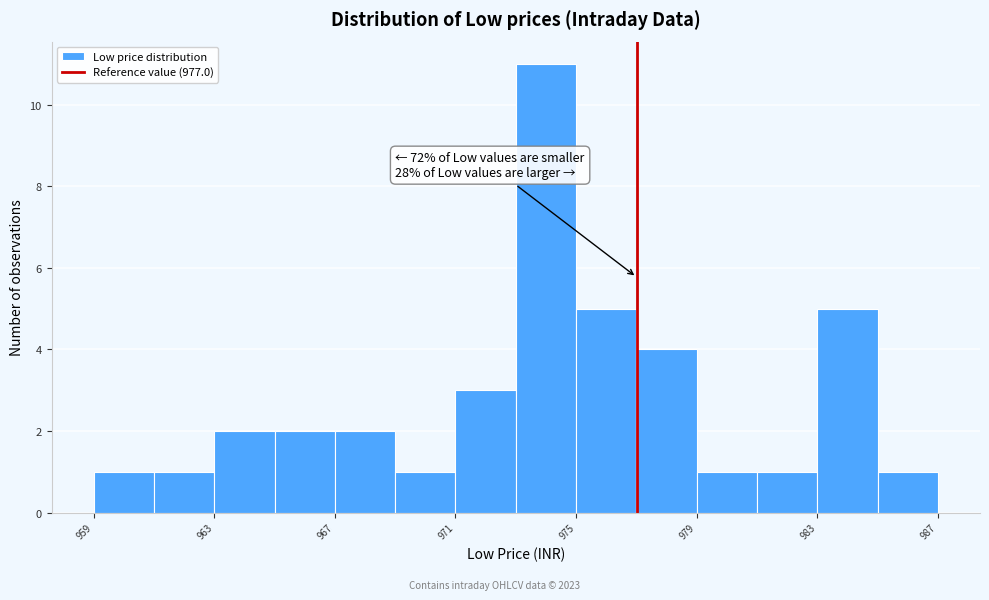

Which range on the x-axis has the tallest bar?

973 to 975